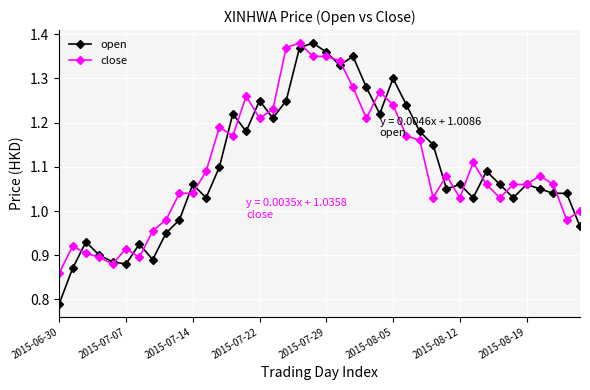

What is the difference between the second highest and second lowest values in the close series?

0.5